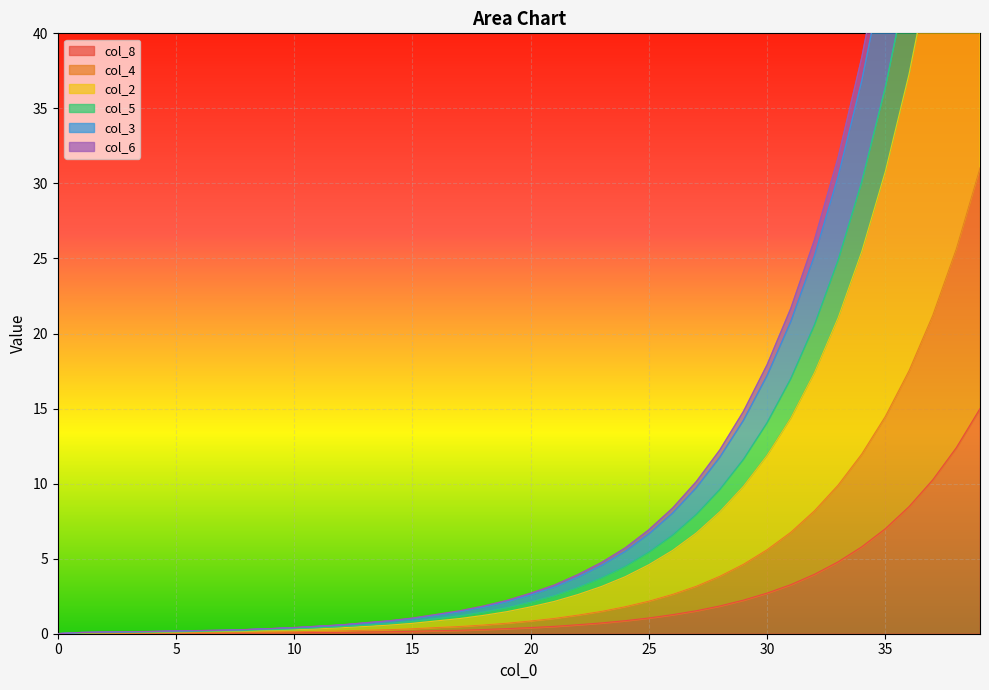

Which series has the largest range (max minus min)?

col_2